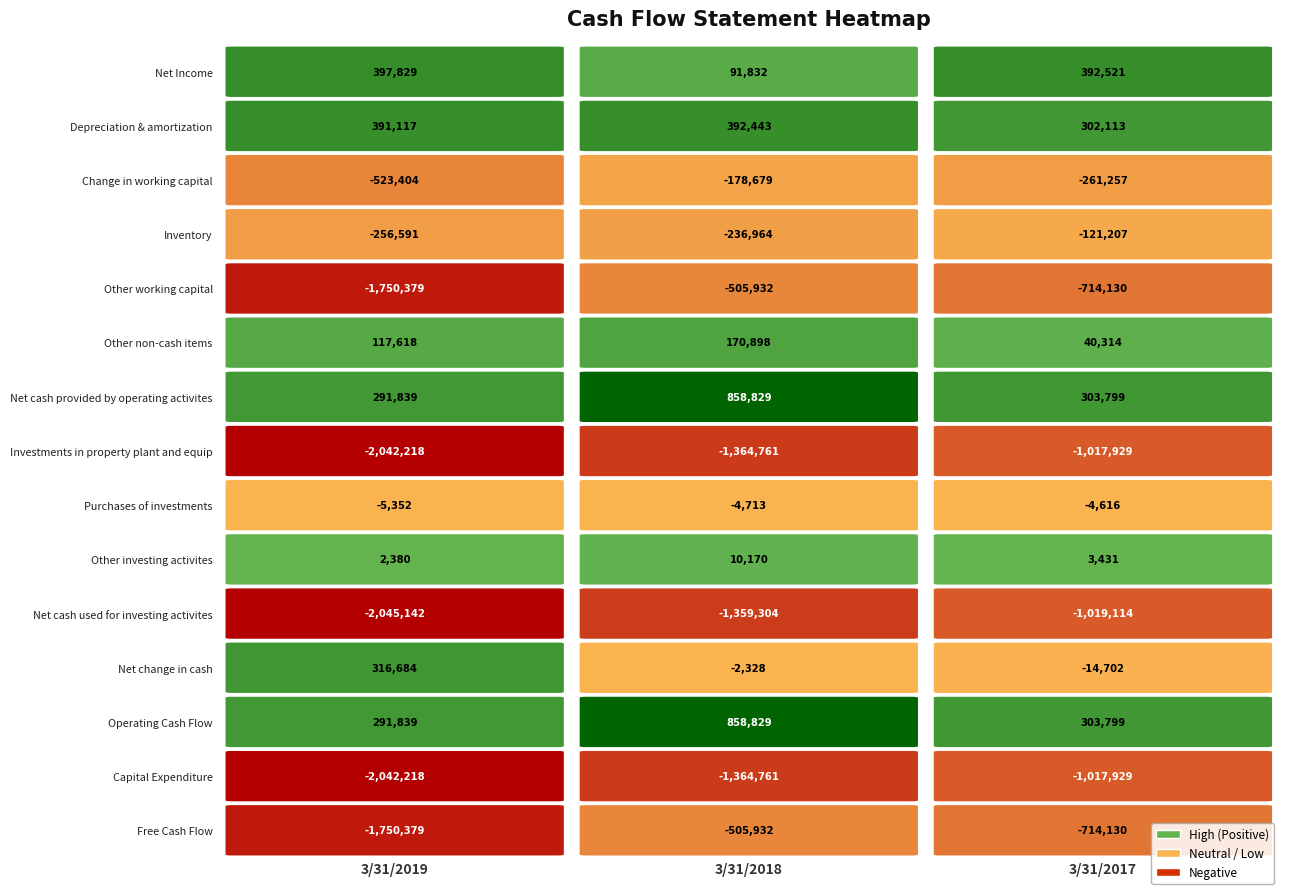

How many data points in Free Cash Flow are less than -714130?

1